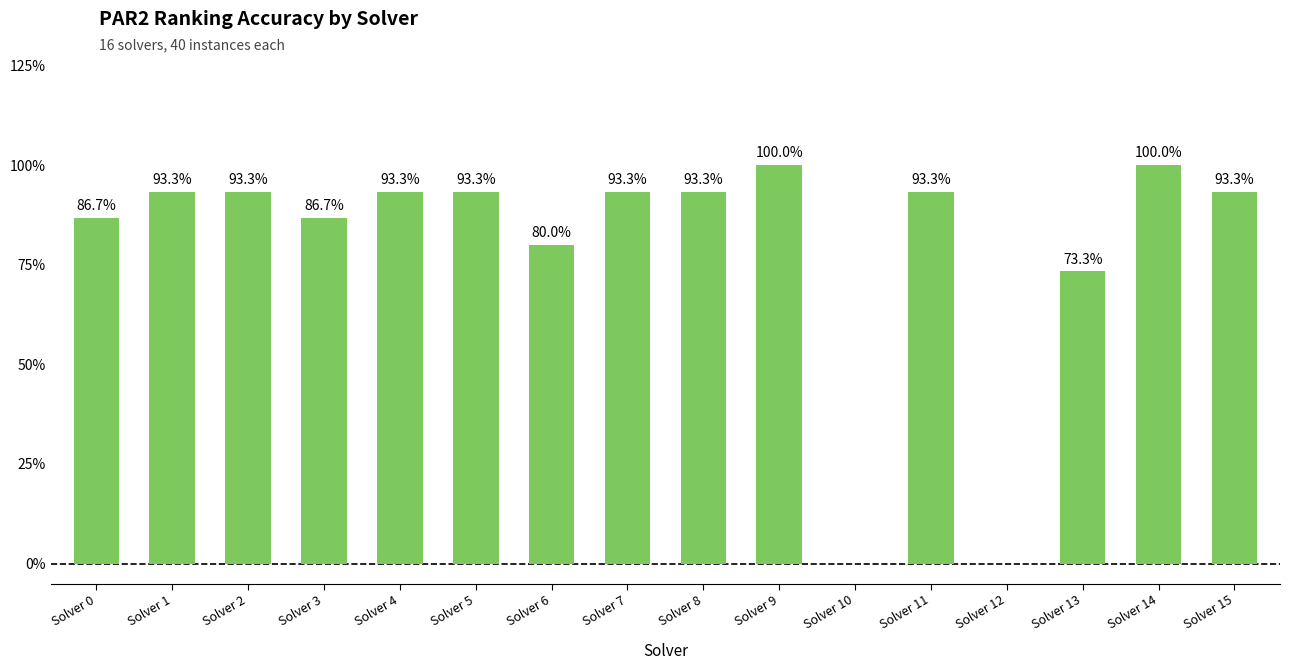

What is the difference between the values at Solver 15 and Solver 3?

0.1